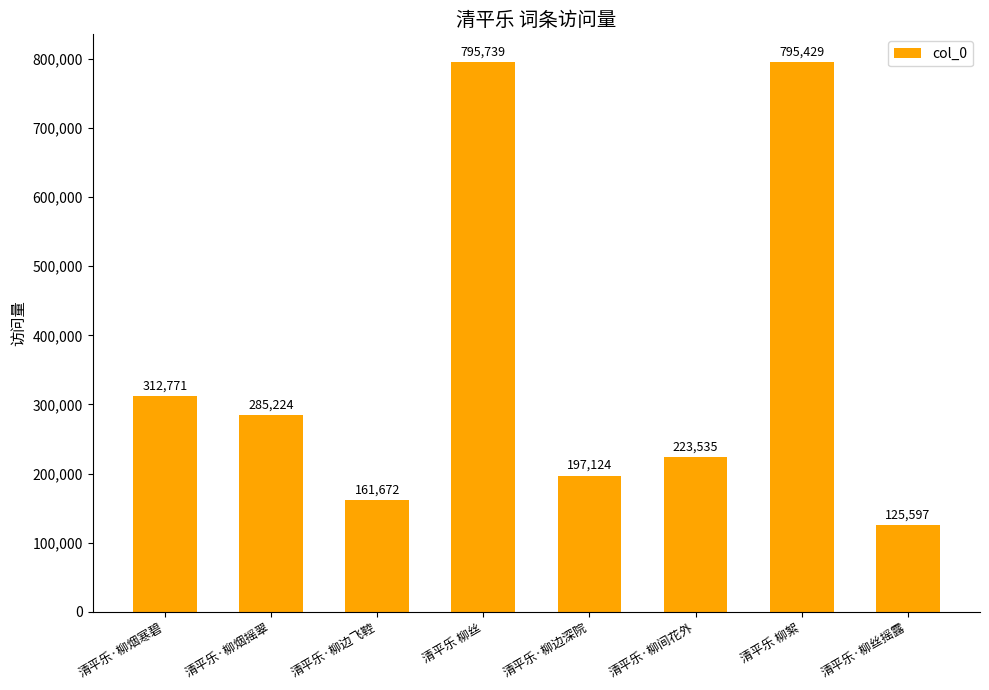

Reading left to right, extract all data points from this chart.

清平乐·柳烟寒碧=312771	清平乐·柳烟摇翠=285224	清平乐·柳边飞鞚=161672	清平乐 柳丝=795739	清平乐·柳边深院=197124	清平乐·柳间花外=223535	清平乐 柳絮=795429	清平乐·柳丝摇露=125597